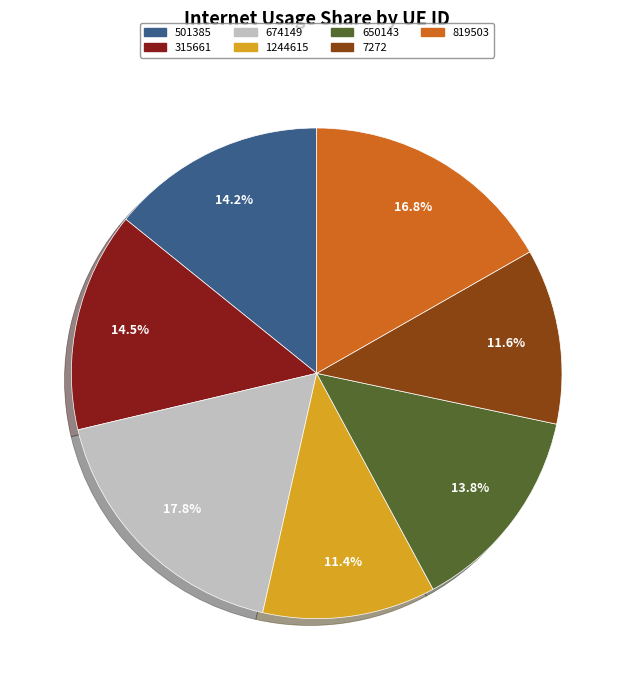

Which category has the biggest portion of the pie?

674149